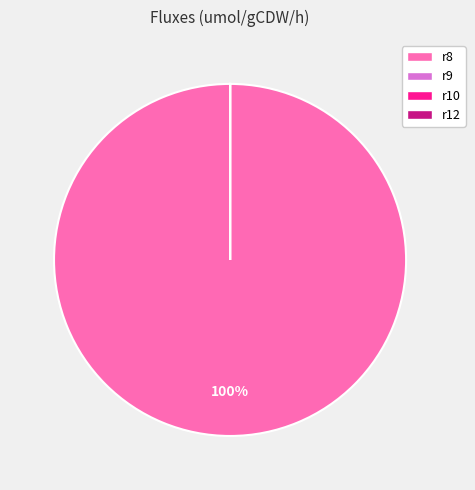

To the nearest percent, what is the average slice percentage?

25%